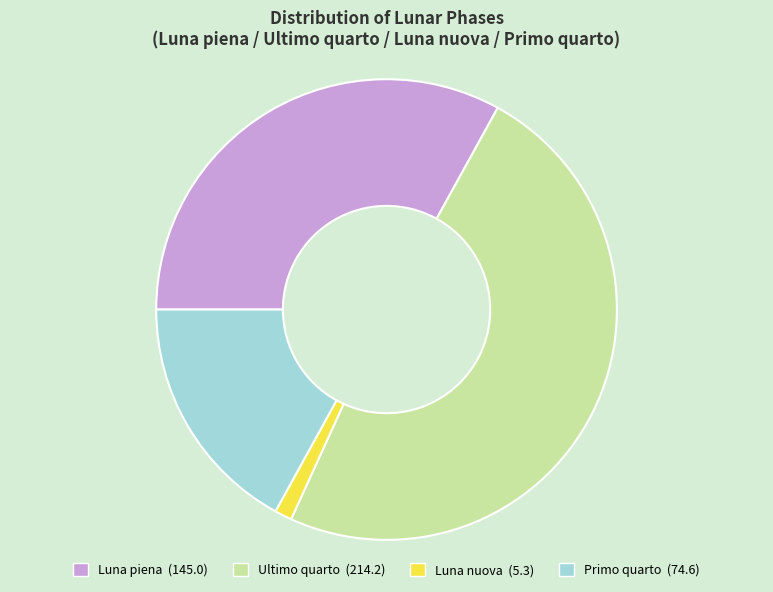

Count the number of slices in the pie.

4